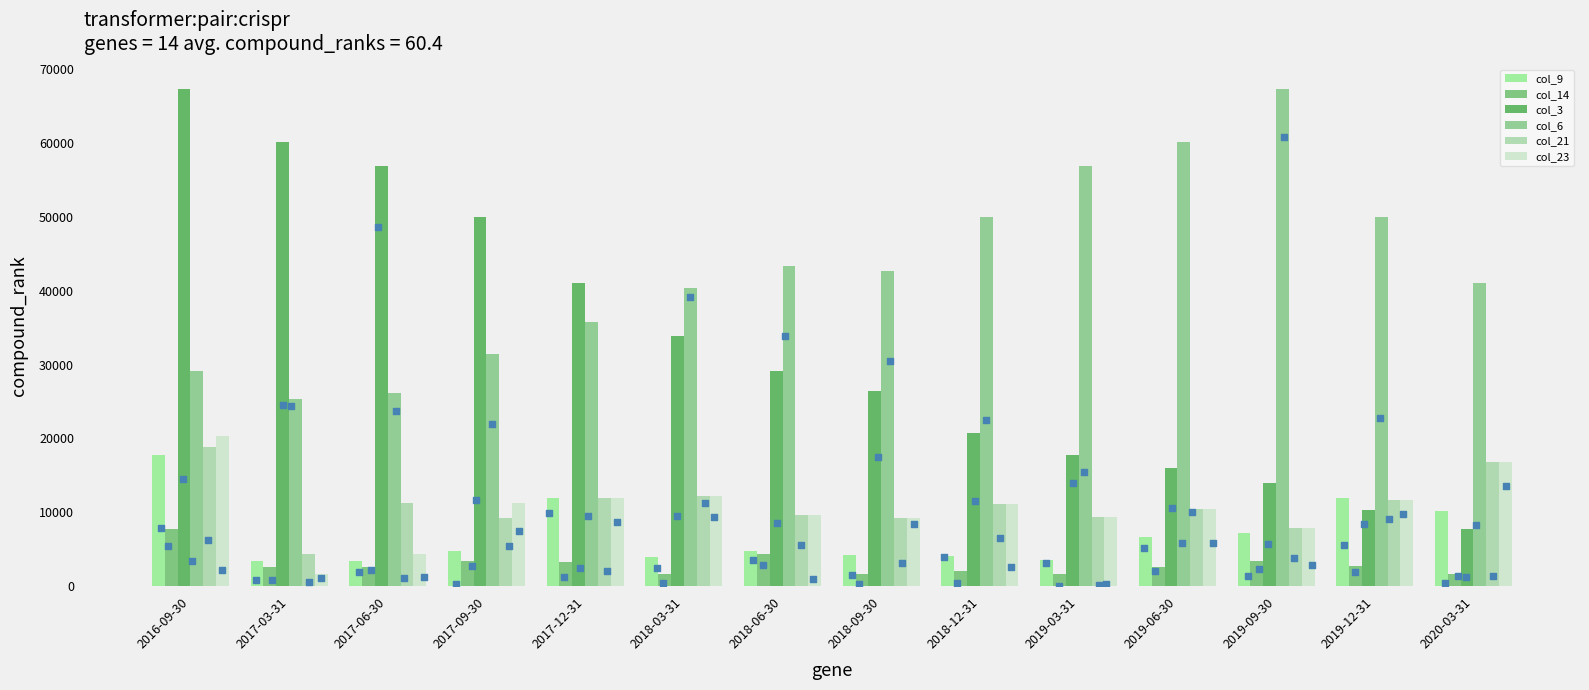

Which series has the widest spread of Y values?

col_3